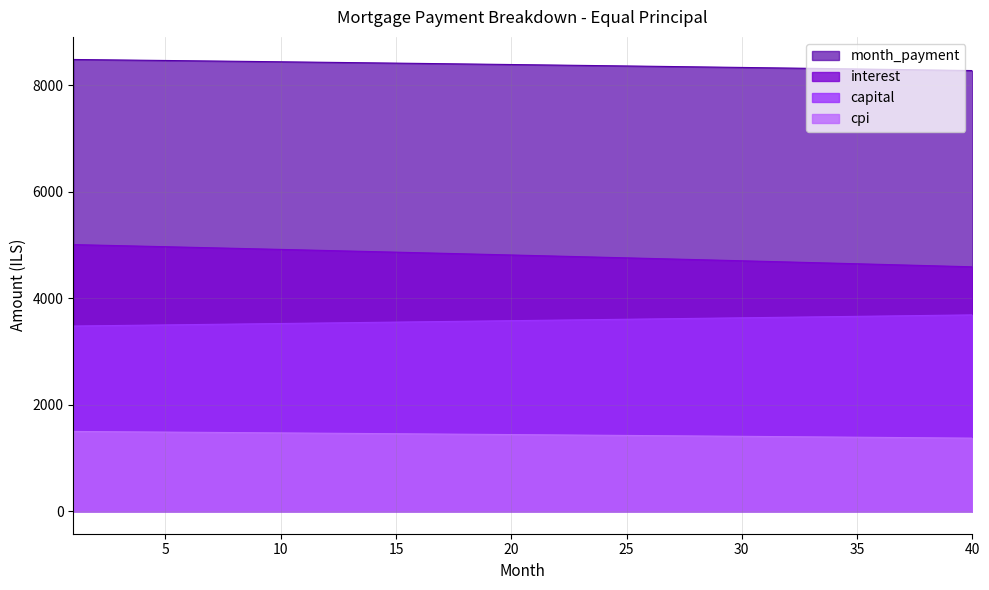

What are all the series names shown in the legend?

month_payment, interest, capital, cpi